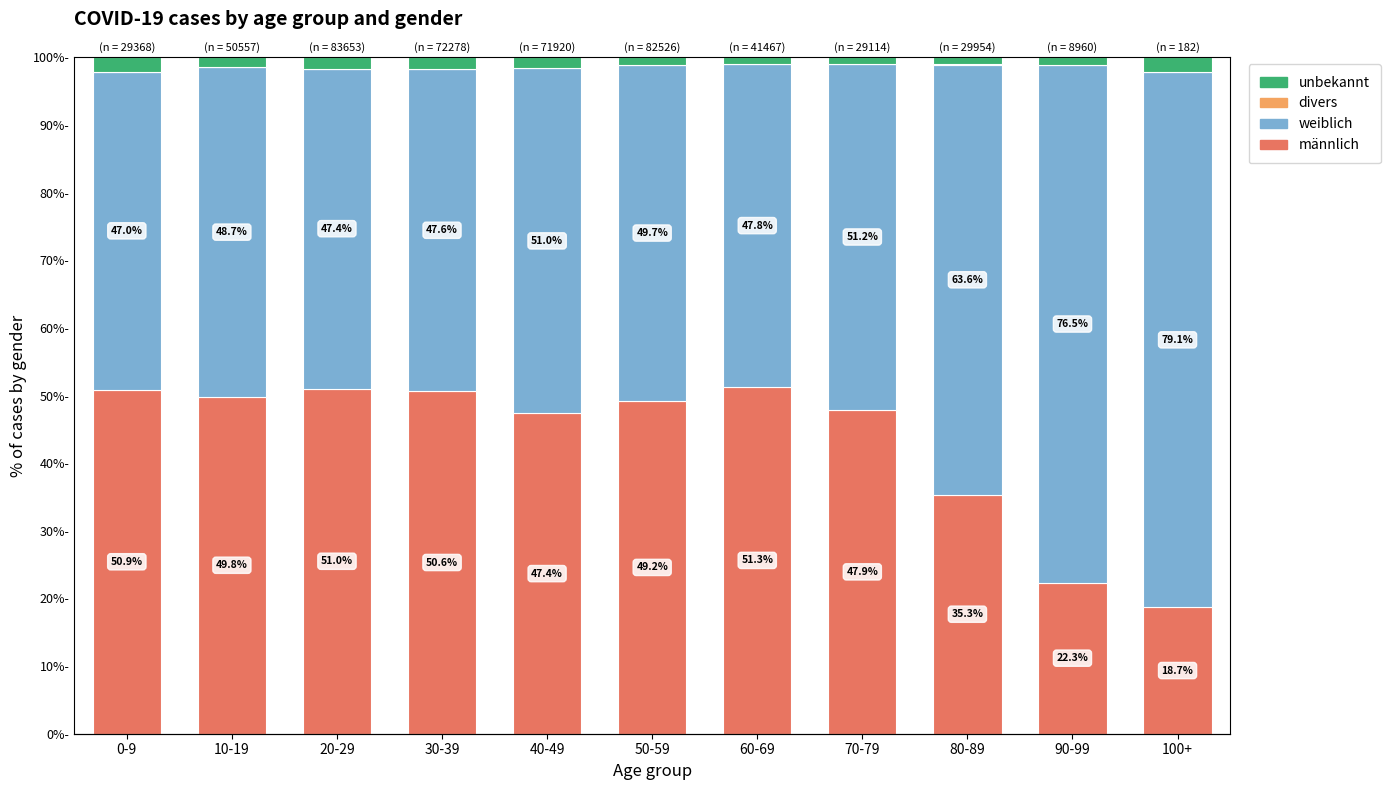

Is the value of divers at 20-29 greater than the value of männlich at 10-19?

No